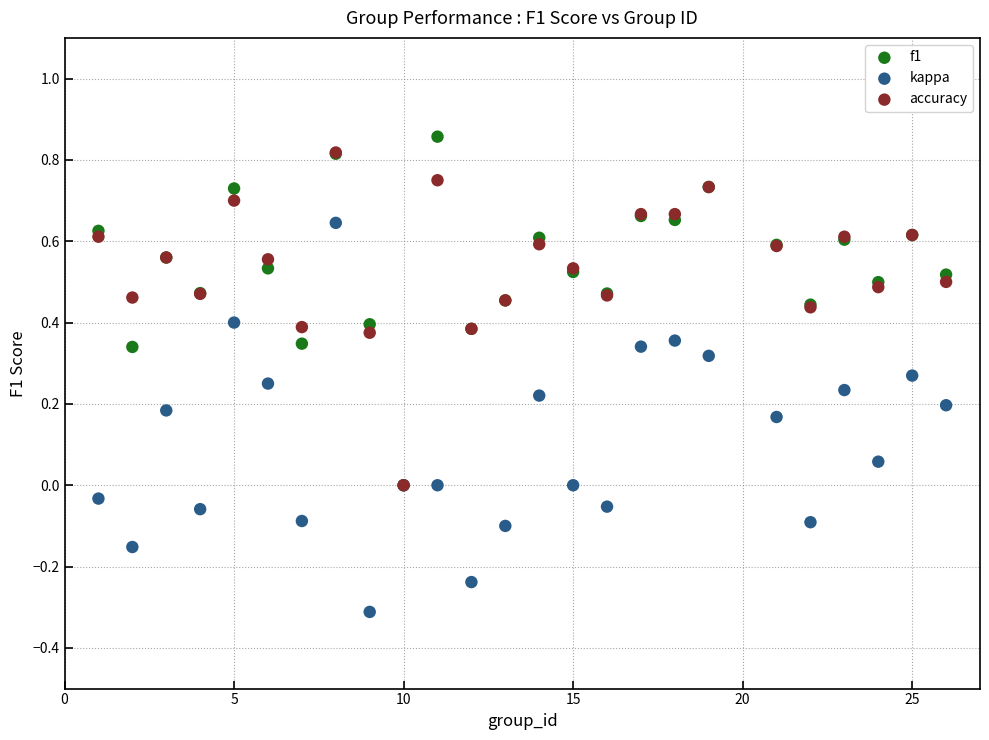

What are all the series names shown in the legend?

f1, kappa, accuracy